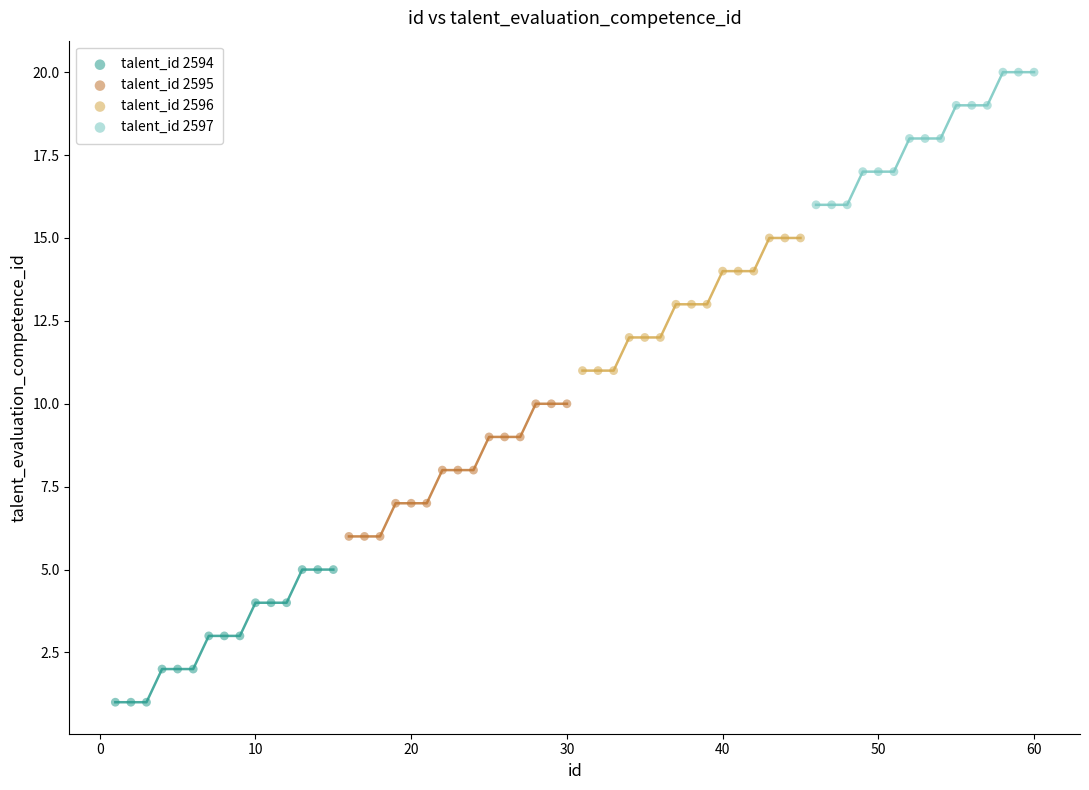

Which series contains the lowest Y value?

talent_id 2594